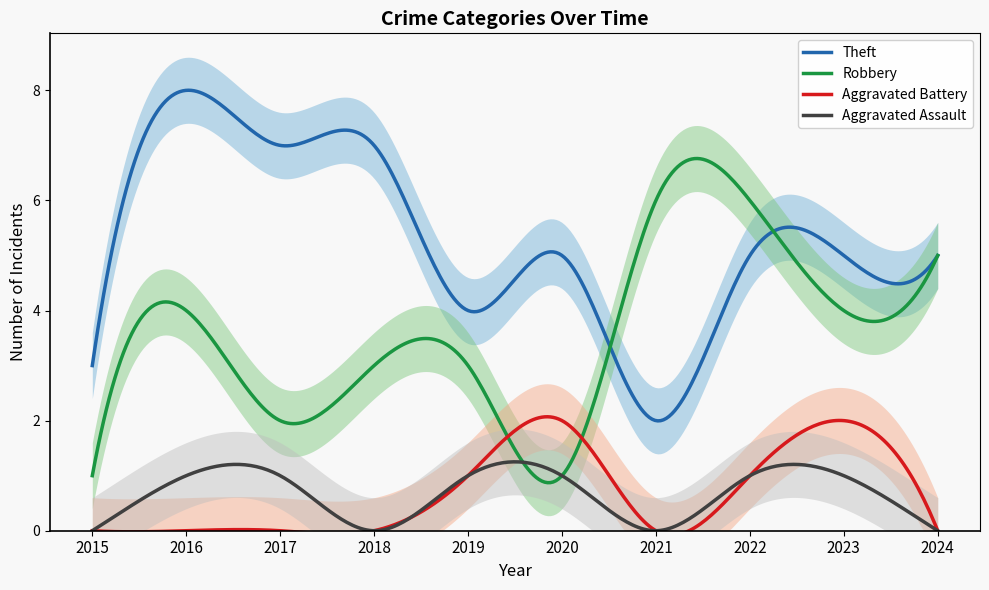

At which category does the chart reach its minimum across all series?

2015